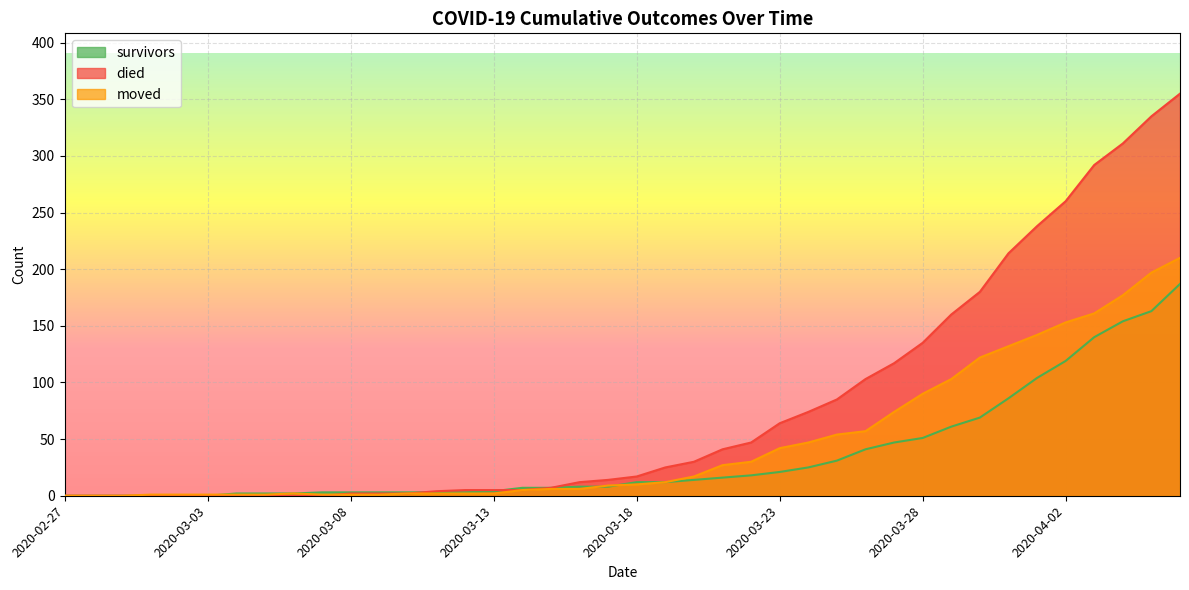

Reading left to right, list all the values displayed in this chart.

survivors: 0	0	0	0	0	0	2	2	2	3	3	3	3	3	3	4	7	7	8	8	12	12	14	16	18	21	25	31	41	47	51	61	69	86	104	119	140	154	163	187
died: 0	0	0	0	0	0	0	0	0	0	2	2	2	4	5	5	5	7	12	14	17	25	30	41	47	64	74	85	103	117	135	160	180	214	238	260	292	311	335	355
moved: 0	0	0	1	1	1	1	1	2	1	1	1	2	2	2	2	5	6	6	9	10	12	17	27	30	42	47	54	57	74	90	103	122	132	142	153	161	177	197	210